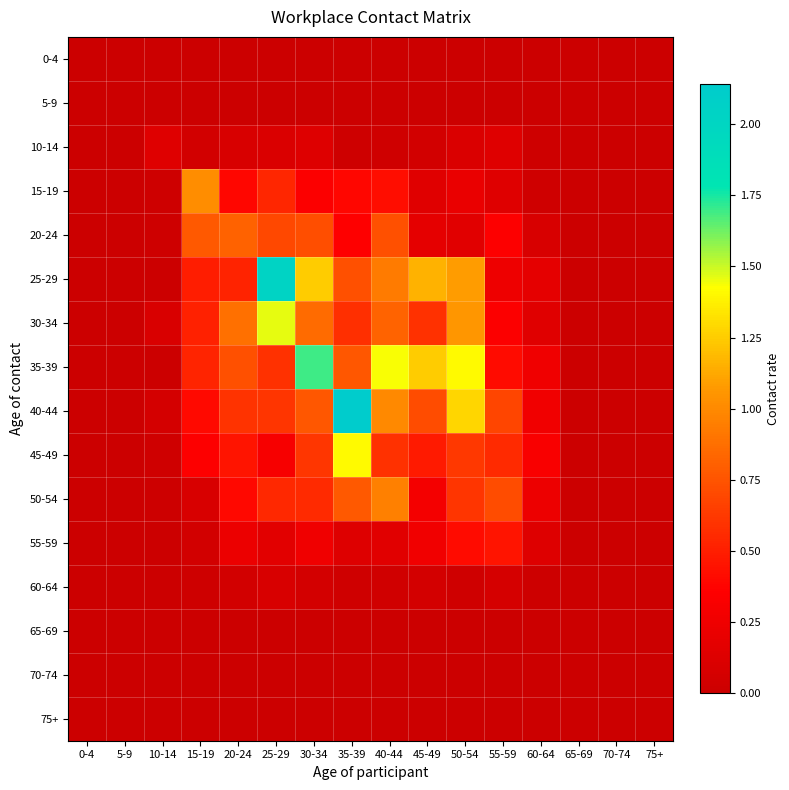

At which category is the sum across all series the highest?

35-39